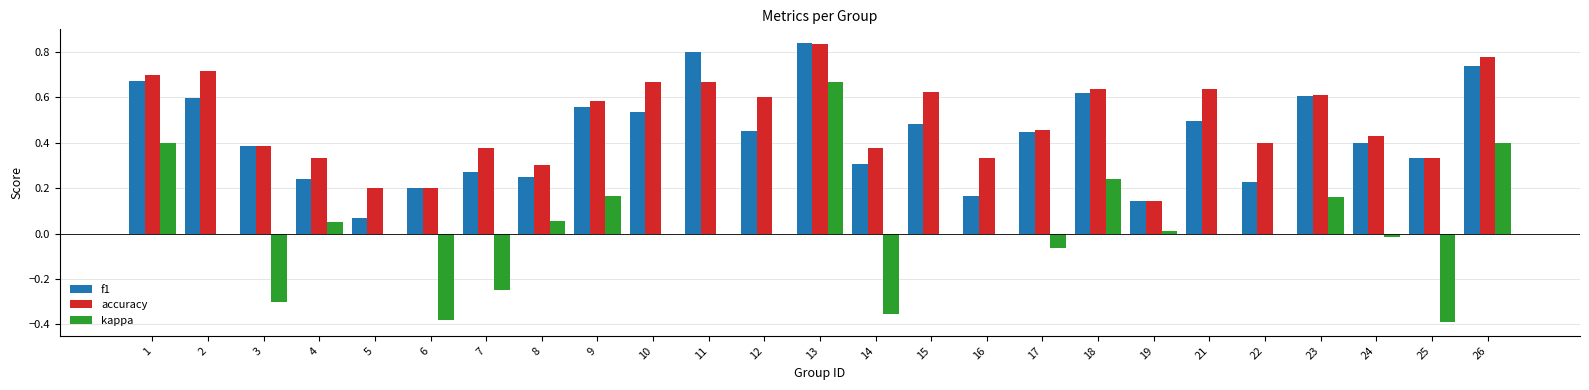

Which series changed the most between 7 and 12?

kappa